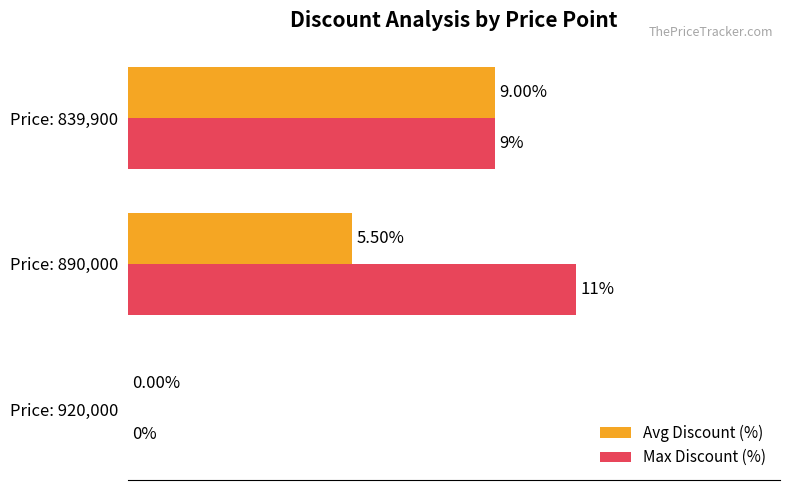

Which series has the largest total across all categories?

Max Discount (%)